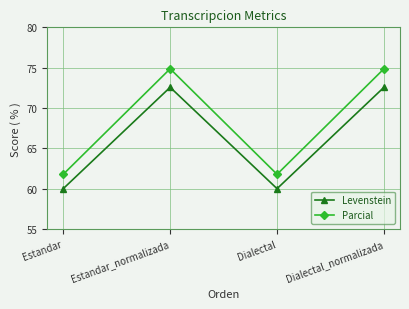

What is the label of the 1st point from the right?

Dialectal_normalizada